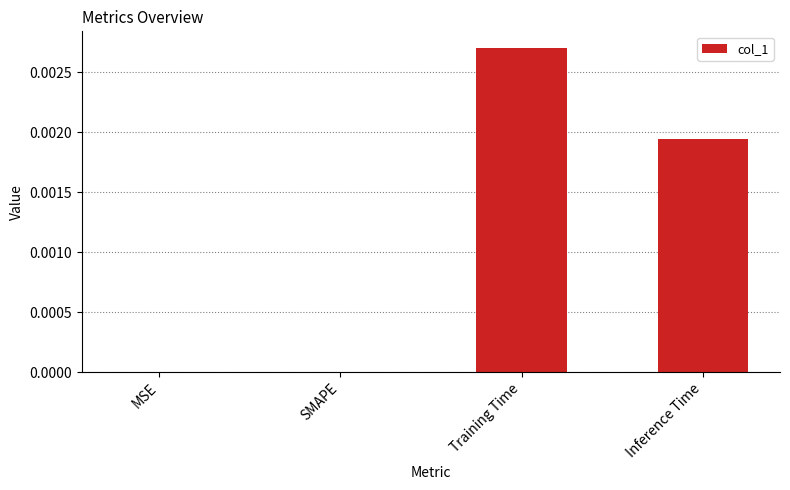

Between Training Time and MSE, which is larger?

Training Time